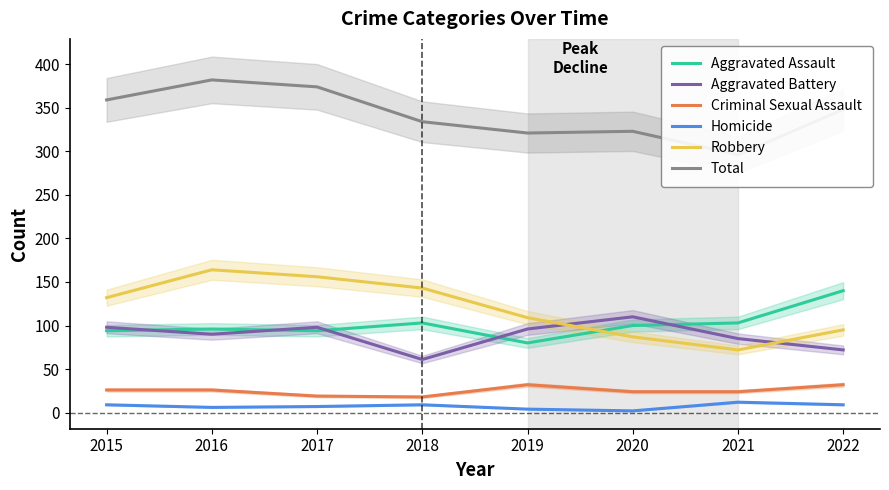

The value of Homicide at 2019 is 7. True or false?

False